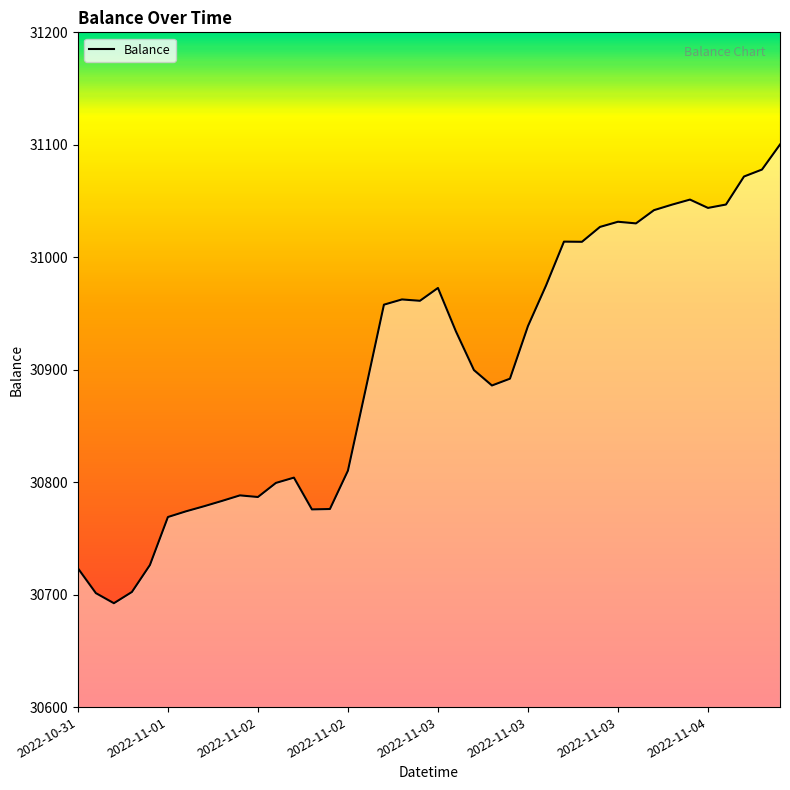

What is the greatest value displayed?

31100.2